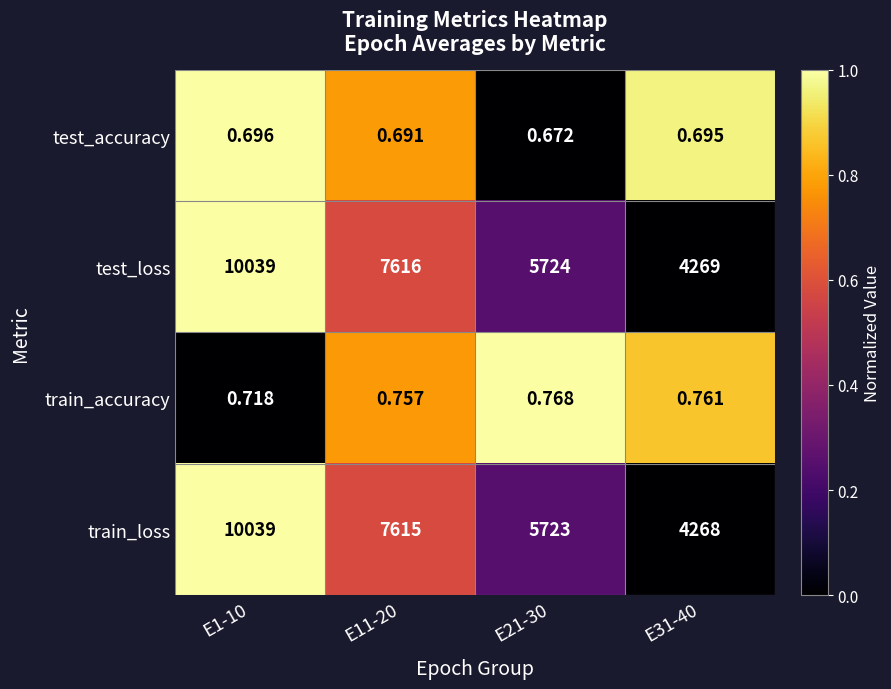

Between E1-10 and E31-40, which series saw the biggest shift?

train_loss